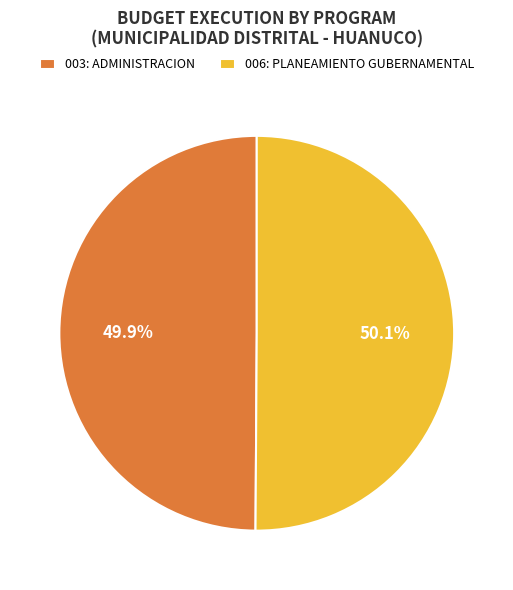

The 003: ADMINISTRACION slice represents 40% of the pie. True or false?

False